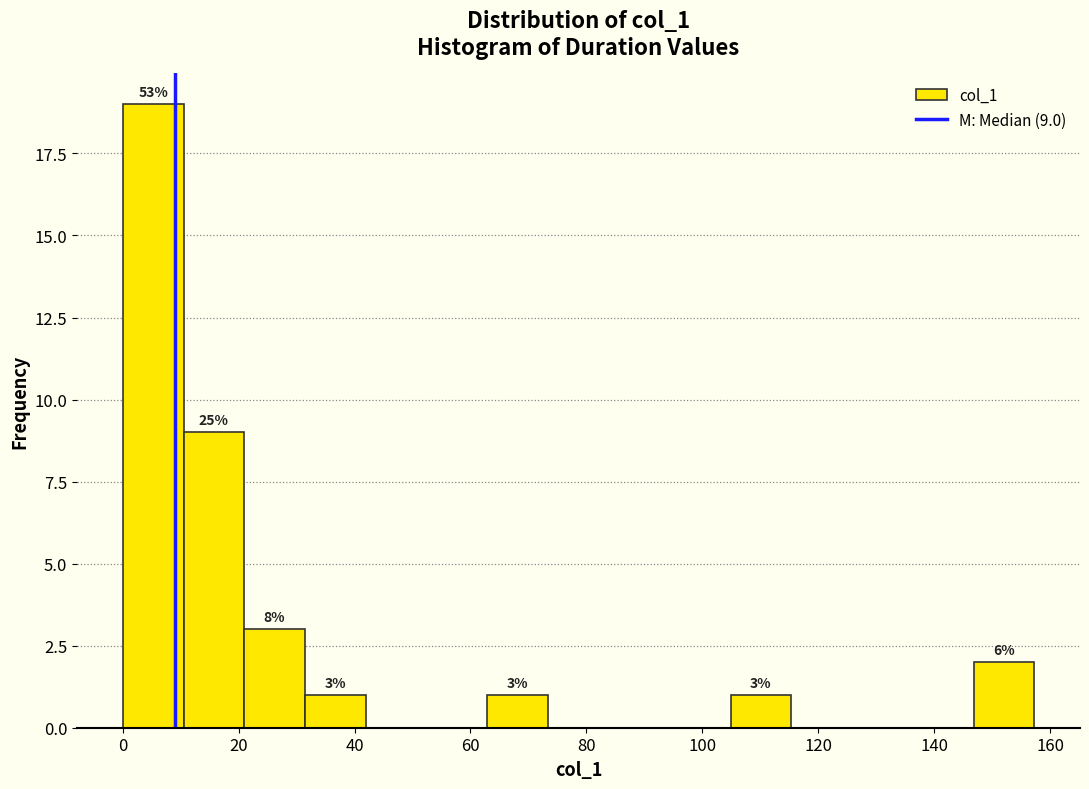

Which range on the x-axis has the tallest bar?

0 to 10